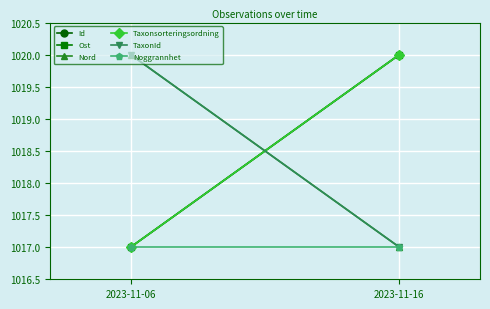

How many distinct data groups are displayed?

6